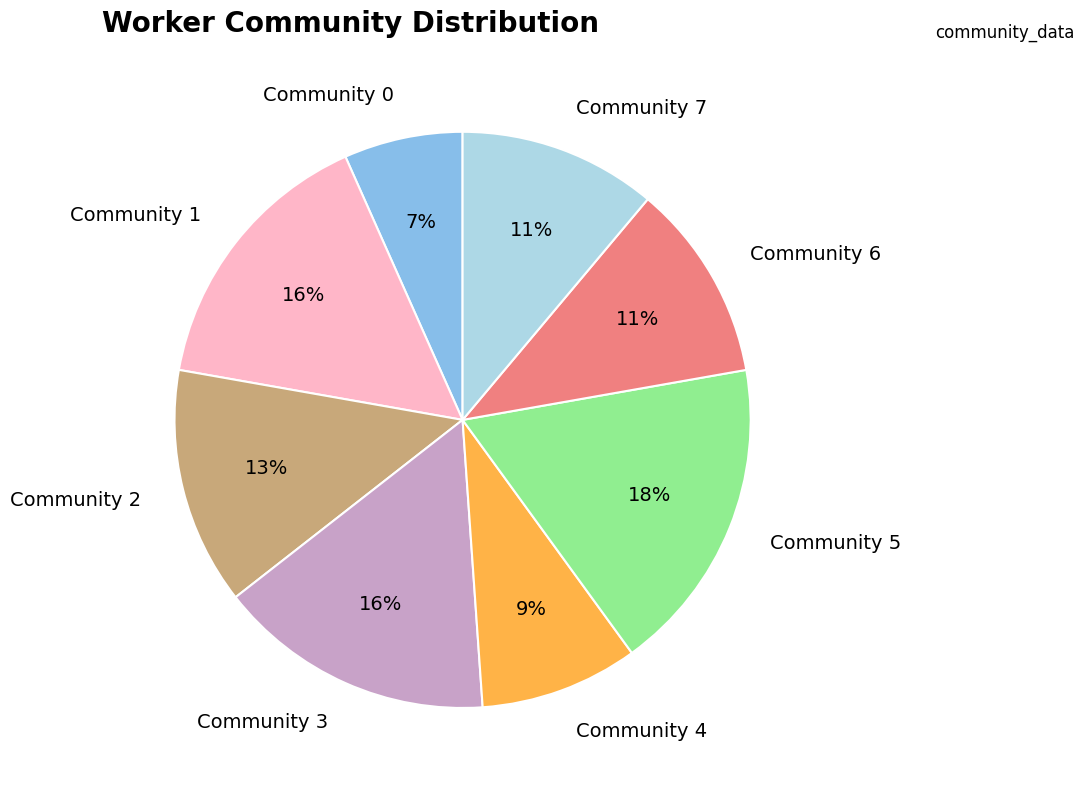

Is there any slice that represents more than half of the pie?

No